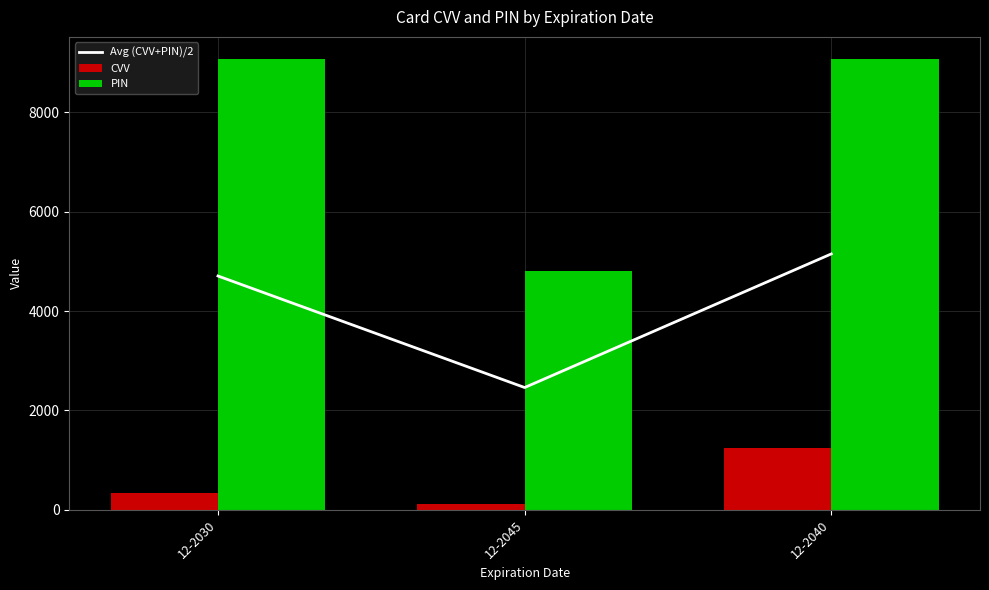

Which series has the largest total across all categories?

PIN